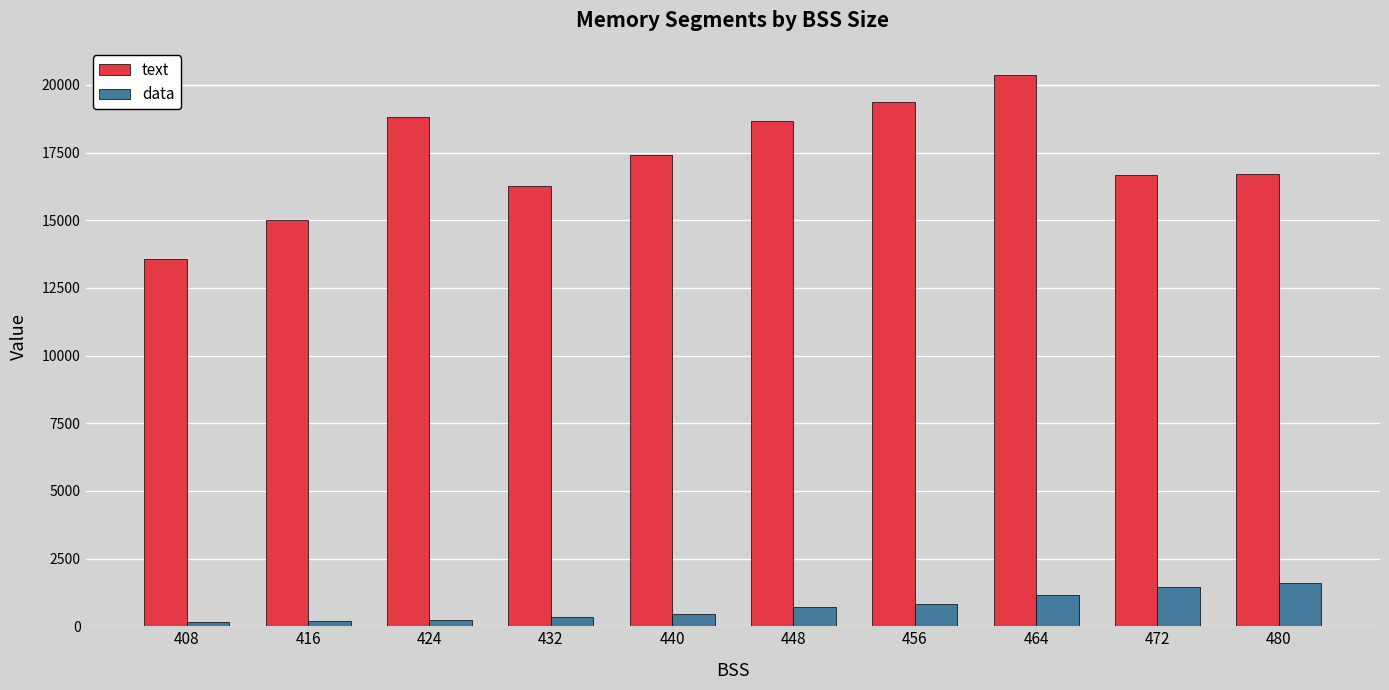

Read the data value at 480, to the nearest 10.

1580